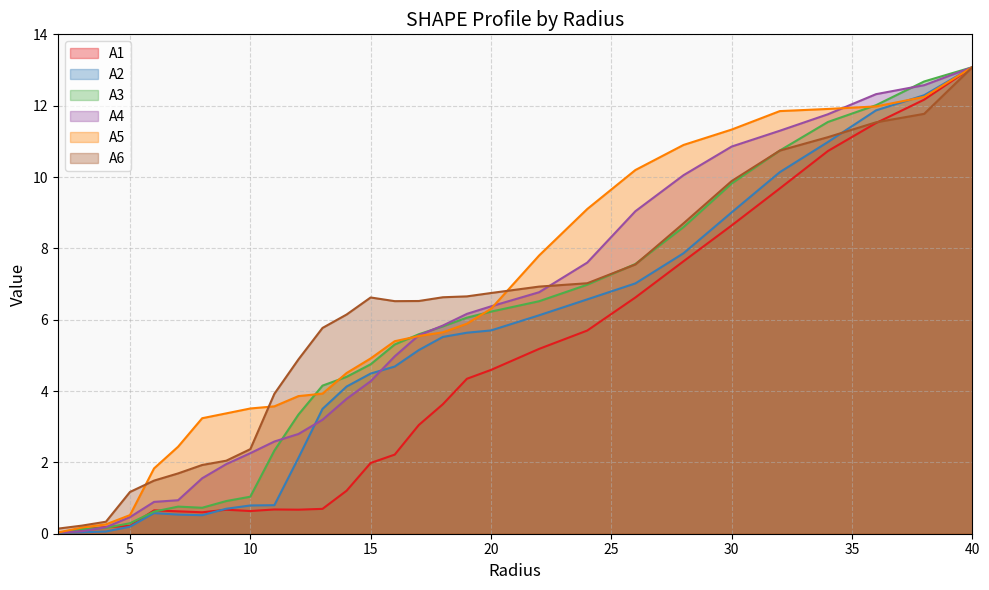

What is the average value of the A6 series?

5.9